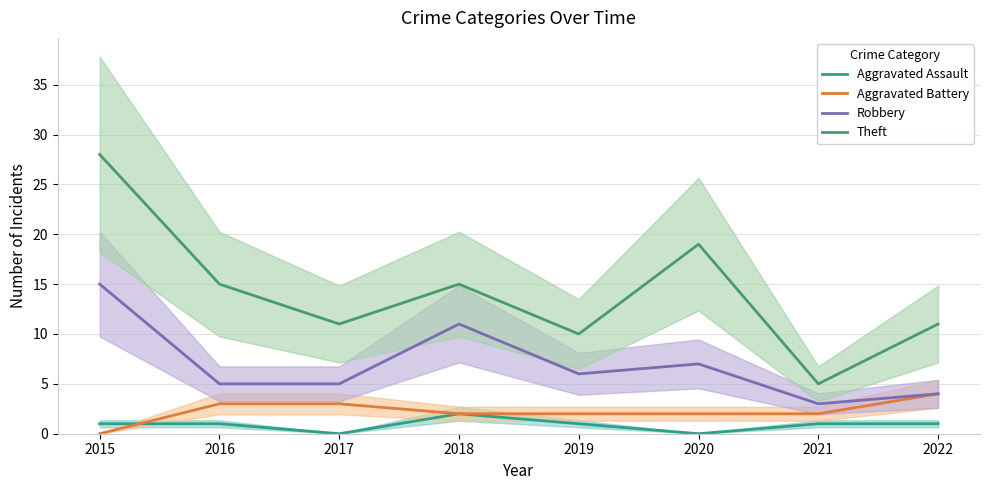

True or false: Robbery and Aggravated Battery cross at least once.

False